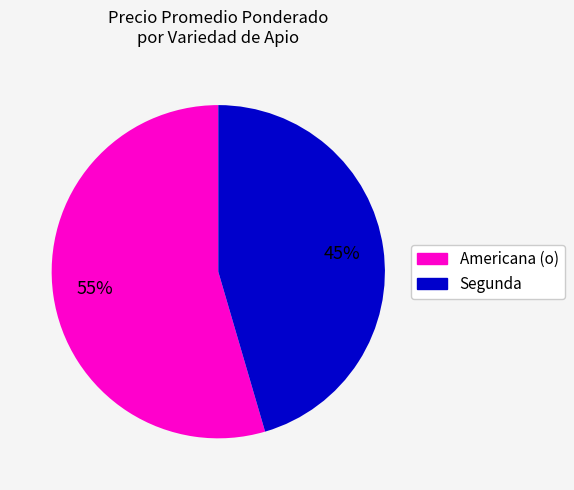

Between Segunda and Americana (o), which is larger?

Americana (o)